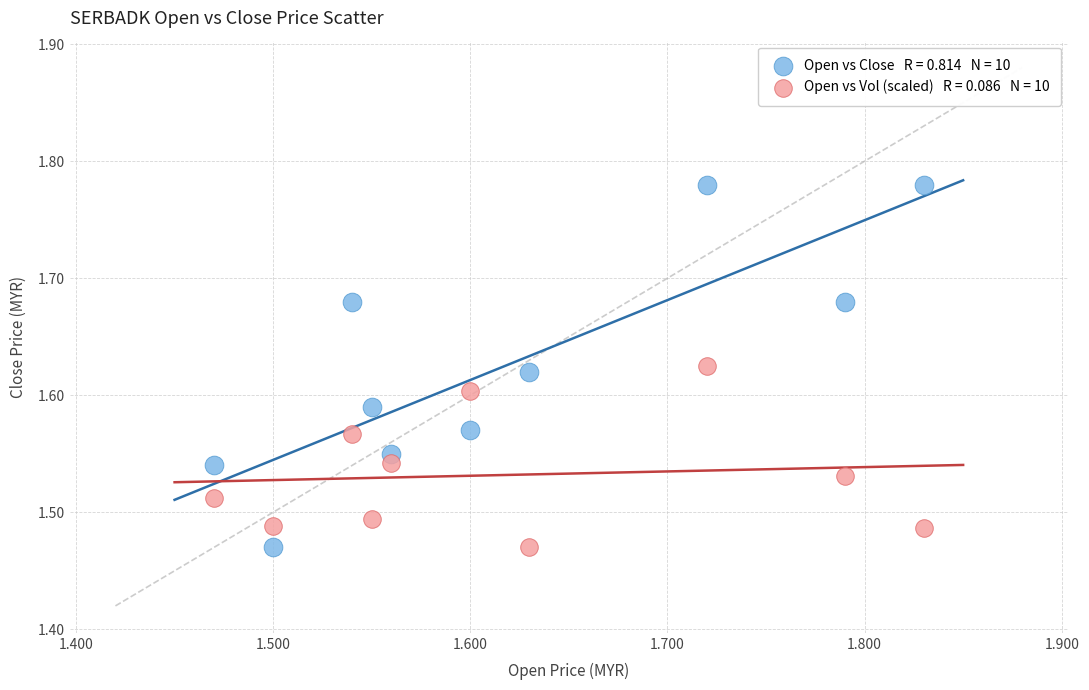

Across all data points, what is the range of X values (max minus min)?

0.4